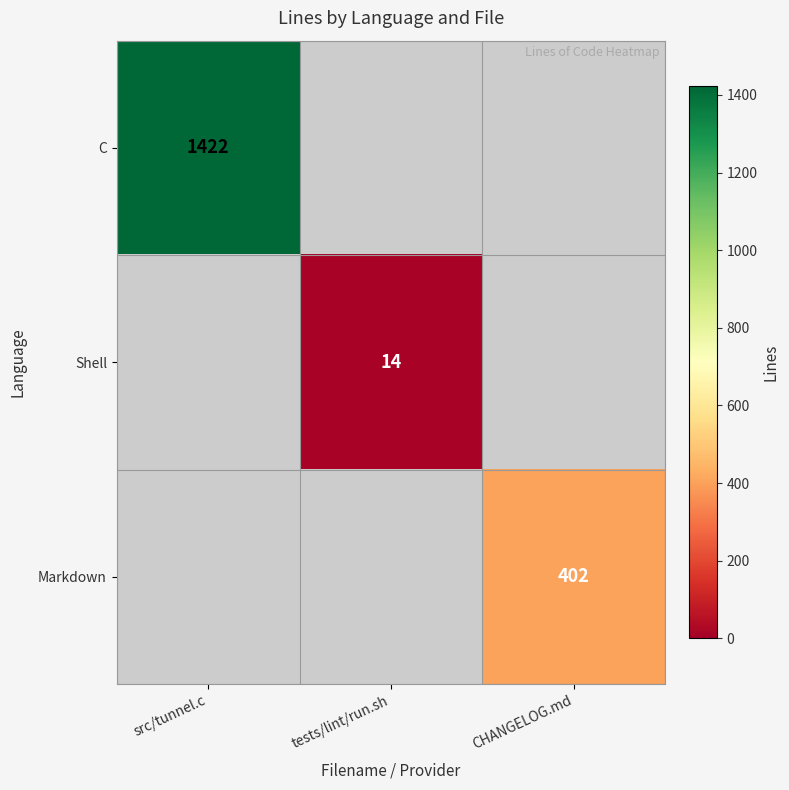

The value of C at src/tunnel.c is 483. True or false?

False